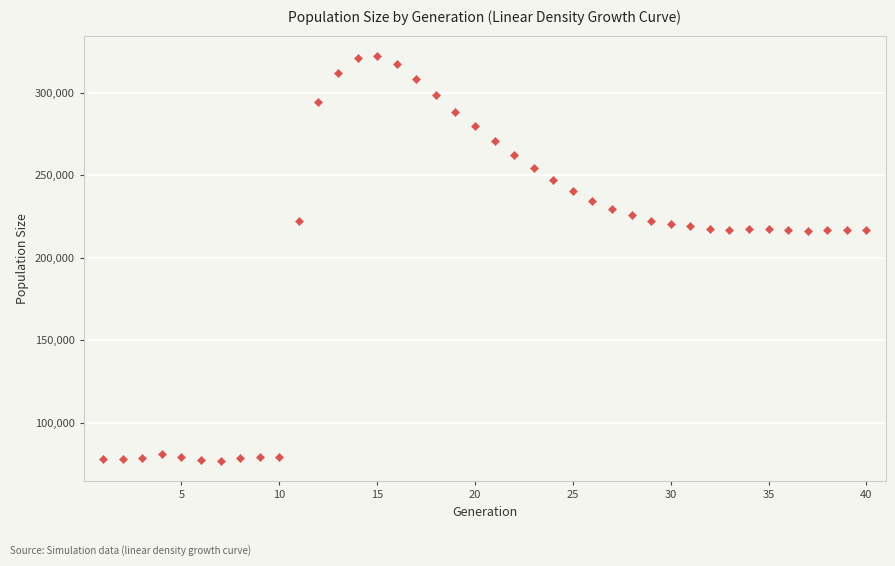

What is the range of Y values (max minus min)?

245396